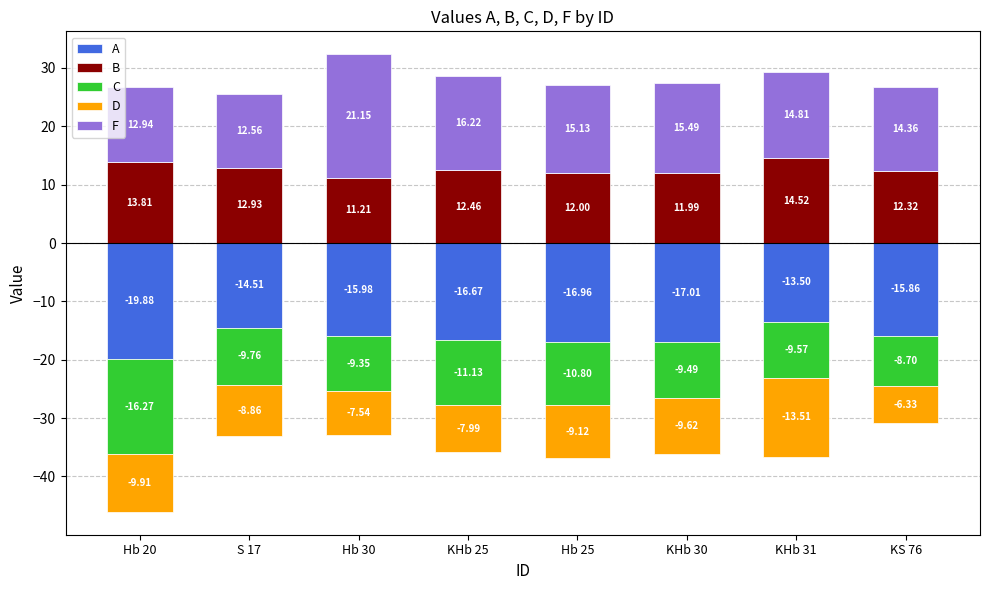

True or false: B has a value of 19.4 at Hb 20.

False